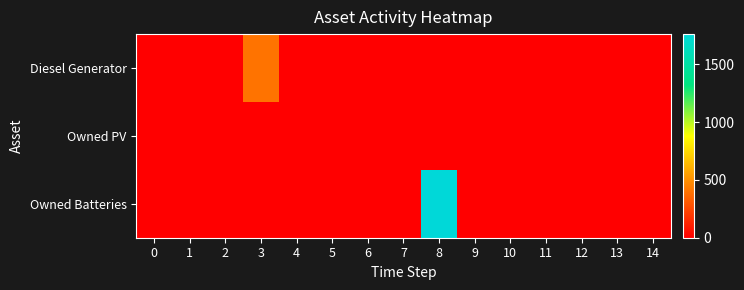

Rank the series by their maximum value, from lowest to highest.

Owned PV, Diesel Generator, Owned Batteries